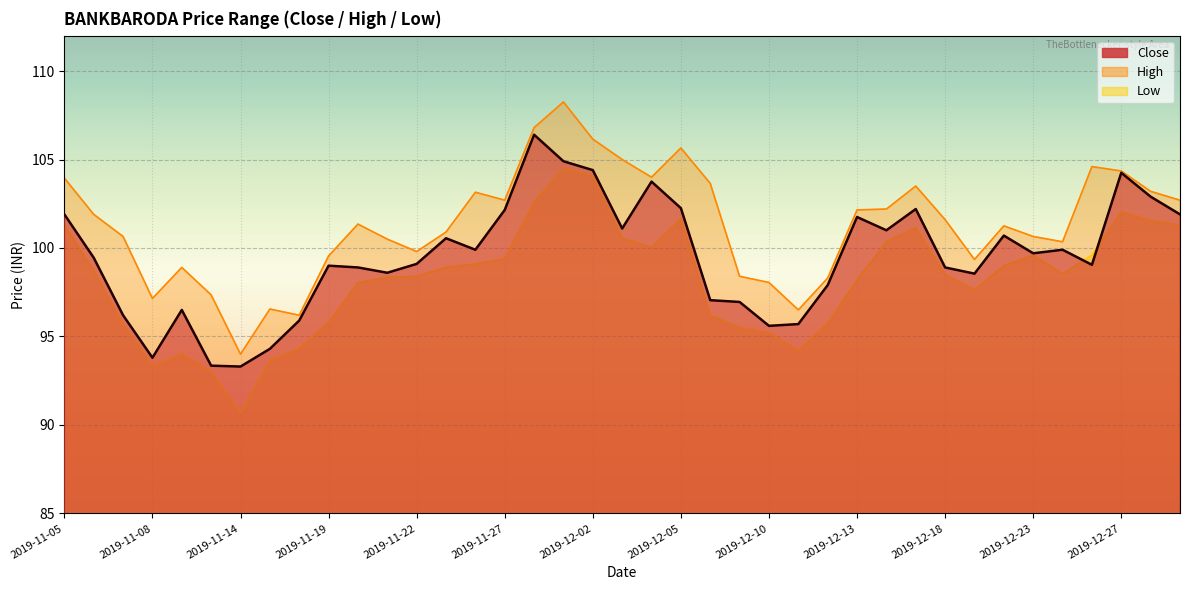

Which category has the highest value in the Close series?

2019-11-28